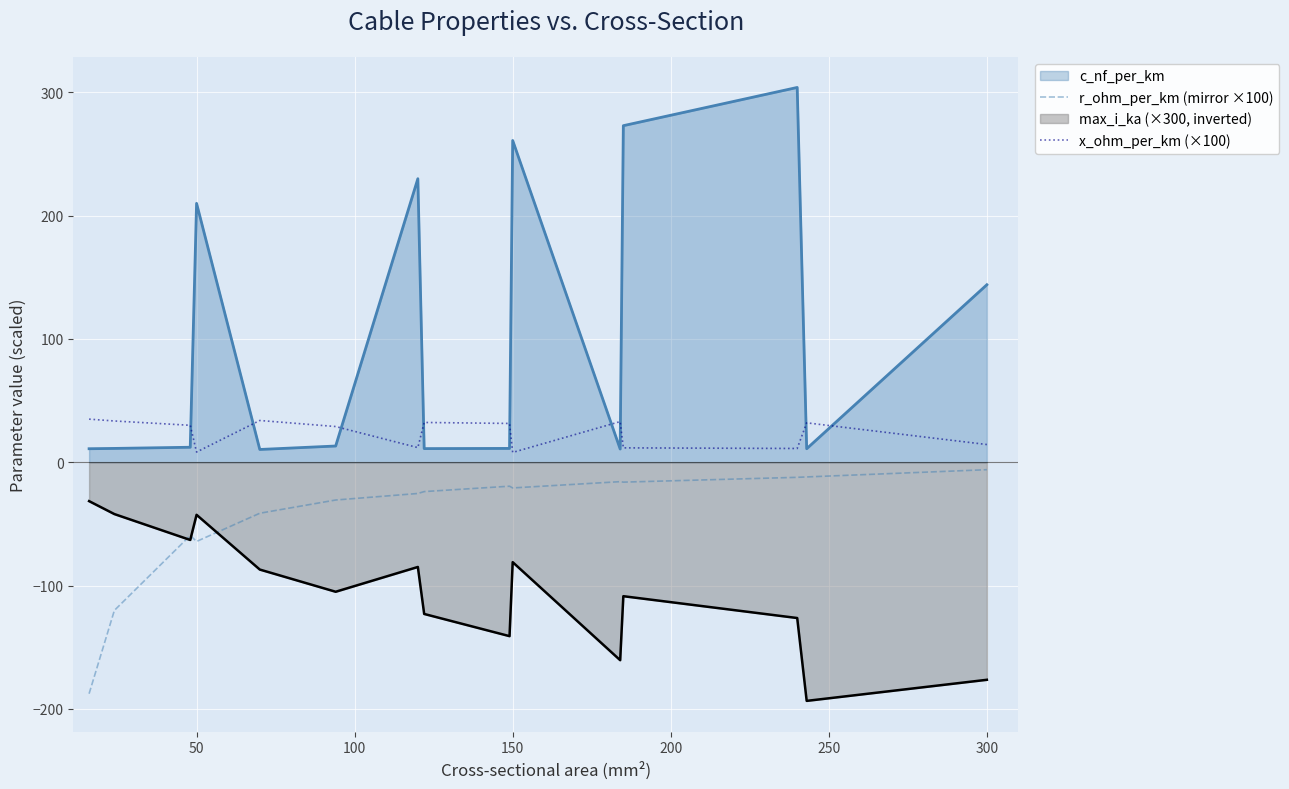

True or false: x_ohm_per_km (×100) has more than 1 interior local peaks.

True